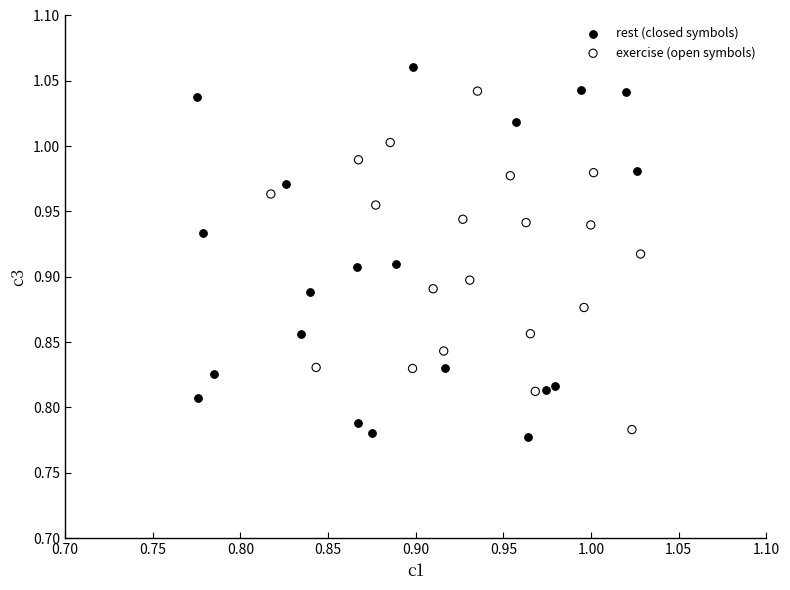

What are all the series names shown in the legend?

rest (closed symbols), exercise (open symbols)